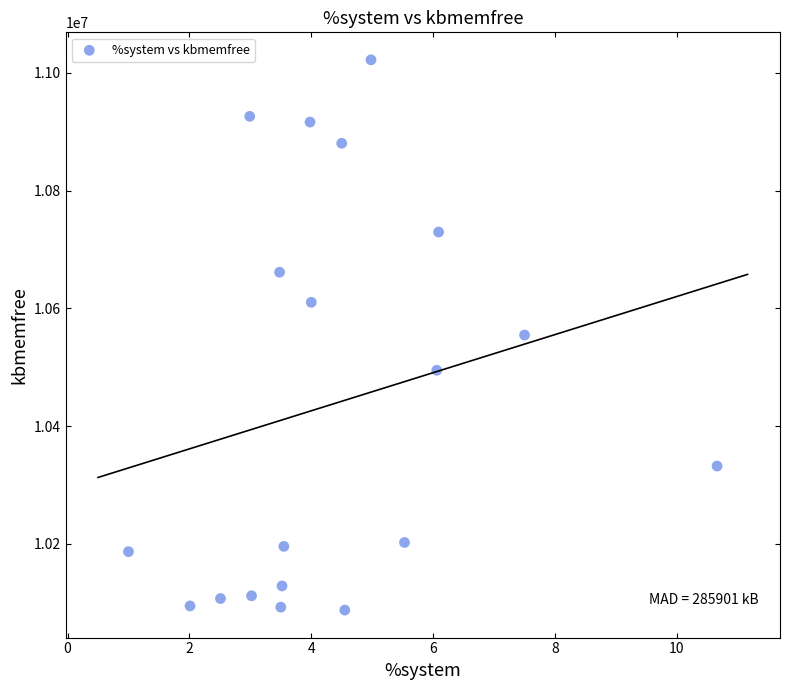

What is the range of Y values (max minus min)?

934472